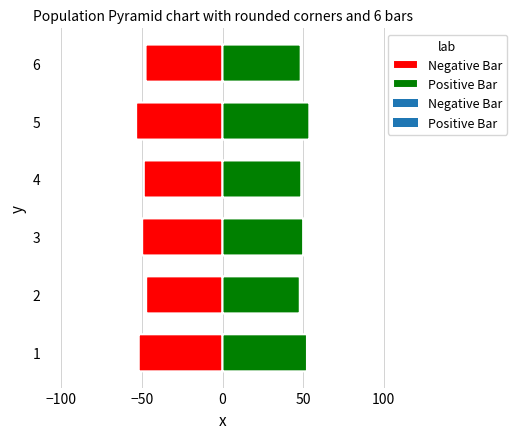

At which label does accuracy reach its minimum?

2